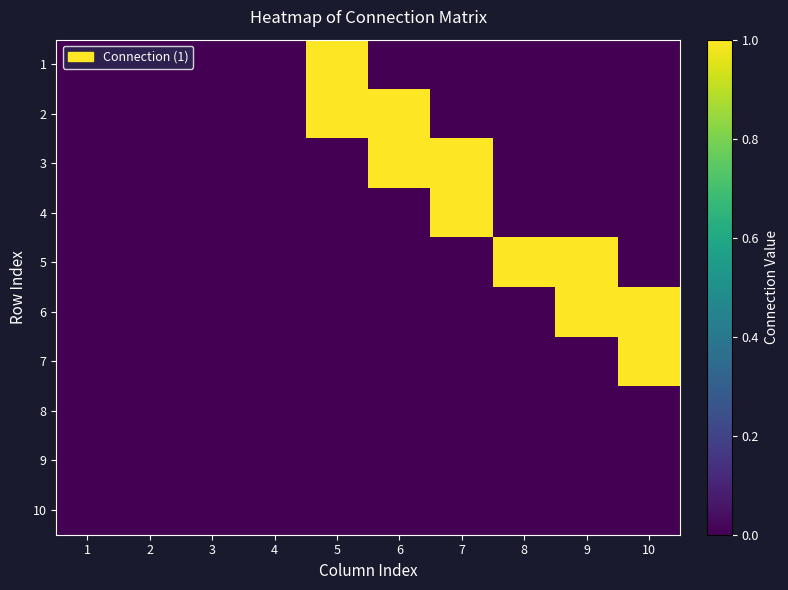

Reading left to right, list all the values displayed in this chart.

1: 1=0	2=0	3=0	4=0	5=1	6=0	7=0	8=0	9=0	10=0
2: 1=0	2=0	3=0	4=0	5=1	6=1	7=0	8=0	9=0	10=0
3: 1=0	2=0	3=0	4=0	5=0	6=1	7=1	8=0	9=0	10=0
4: 1=0	2=0	3=0	4=0	5=0	6=0	7=1	8=0	9=0	10=0
5: 1=0	2=0	3=0	4=0	5=0	6=0	7=0	8=1	9=1	10=0
6: 1=0	2=0	3=0	4=0	5=0	6=0	7=0	8=0	9=1	10=1
7: 1=0	2=0	3=0	4=0	5=0	6=0	7=0	8=0	9=0	10=1
8: 1=0	2=0	3=0	4=0	5=0	6=0	7=0	8=0	9=0	10=0
9: 1=0	2=0	3=0	4=0	5=0	6=0	7=0	8=0	9=0	10=0
10: 1=0	2=0	3=0	4=0	5=0	6=0	7=0	8=0	9=0	10=0